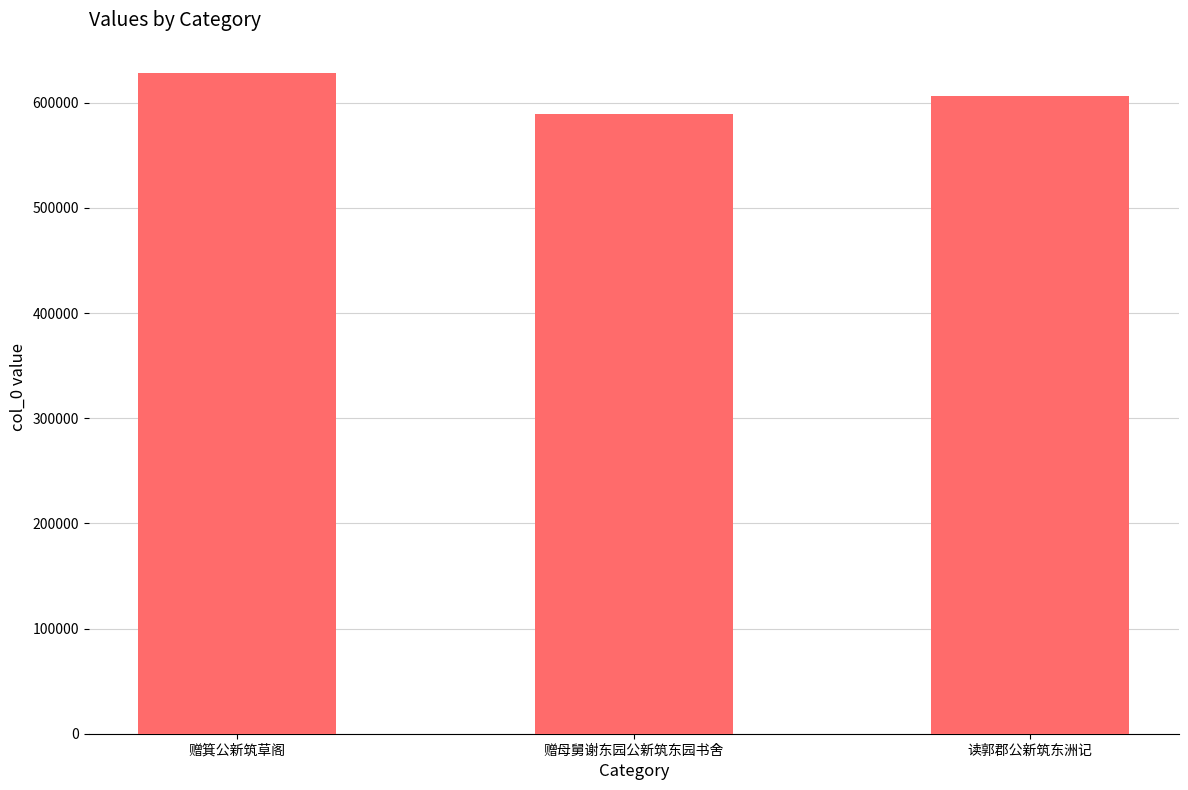

The value at 读郭郡公新筑东洲记 is 606012. True or false?

True